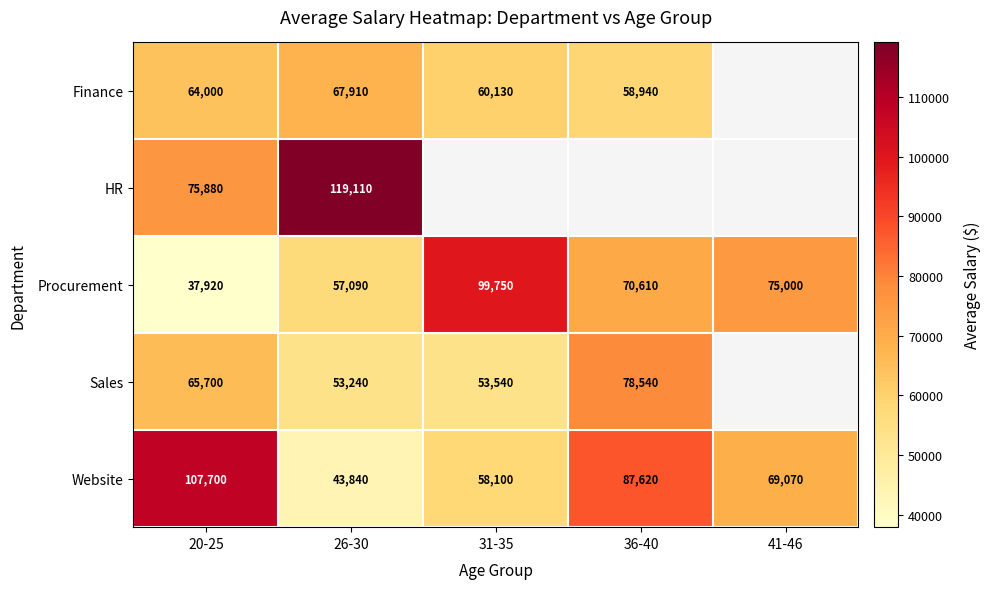

What is the minimum value shown in the chart?

37920.0